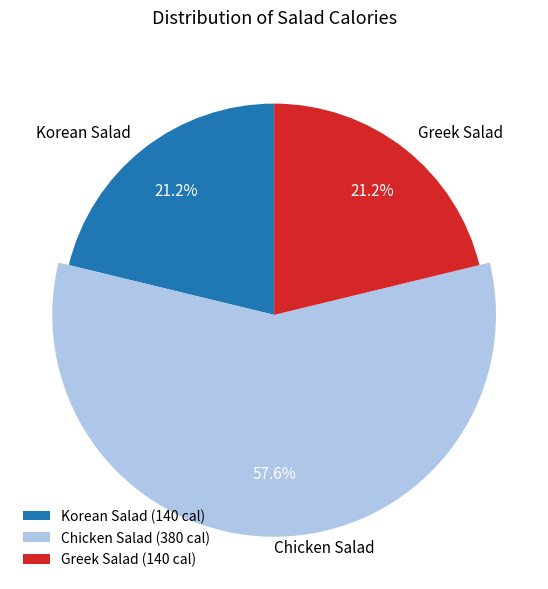

To the nearest percent, what is the average slice percentage?

33%